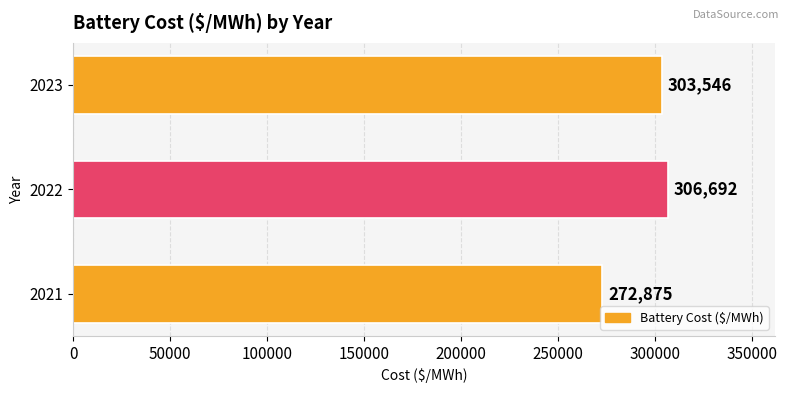

What value does the data have at 2023?

303546.3